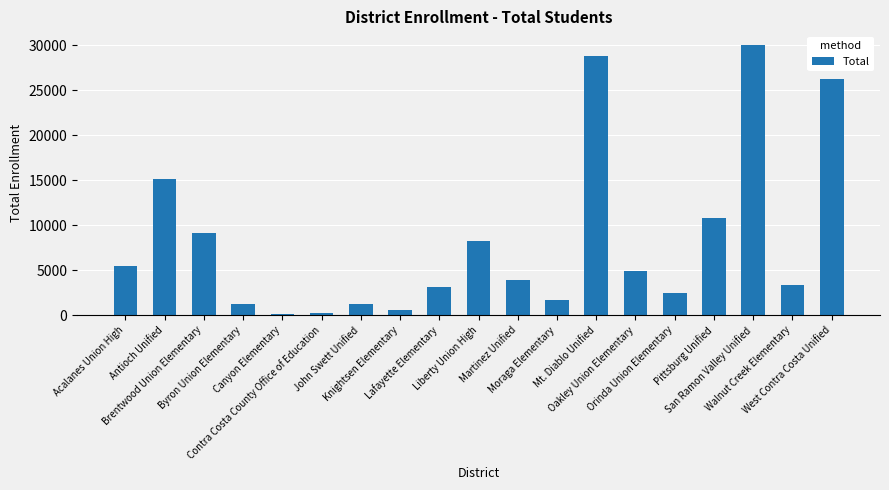

Are the bars grouped side by side (vs. stacked)?

No